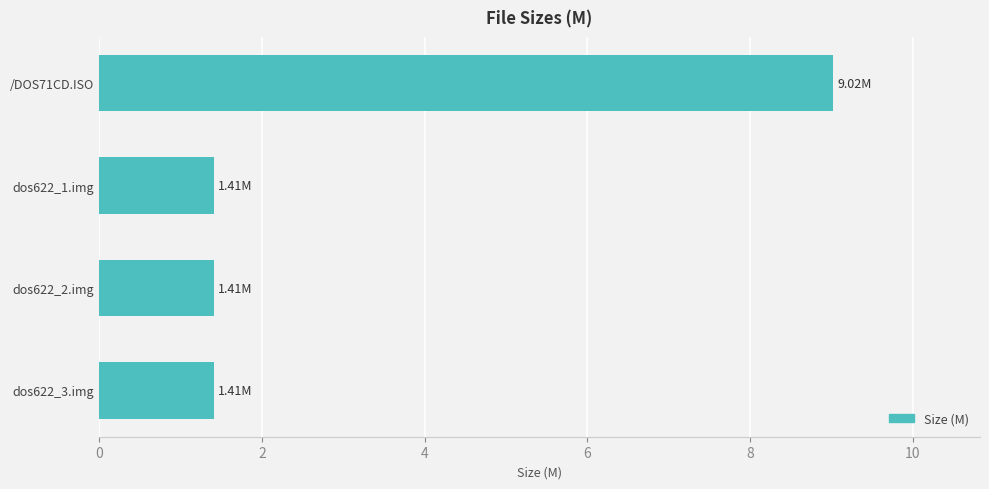

What is the difference between the maximum and minimum values?

7.6